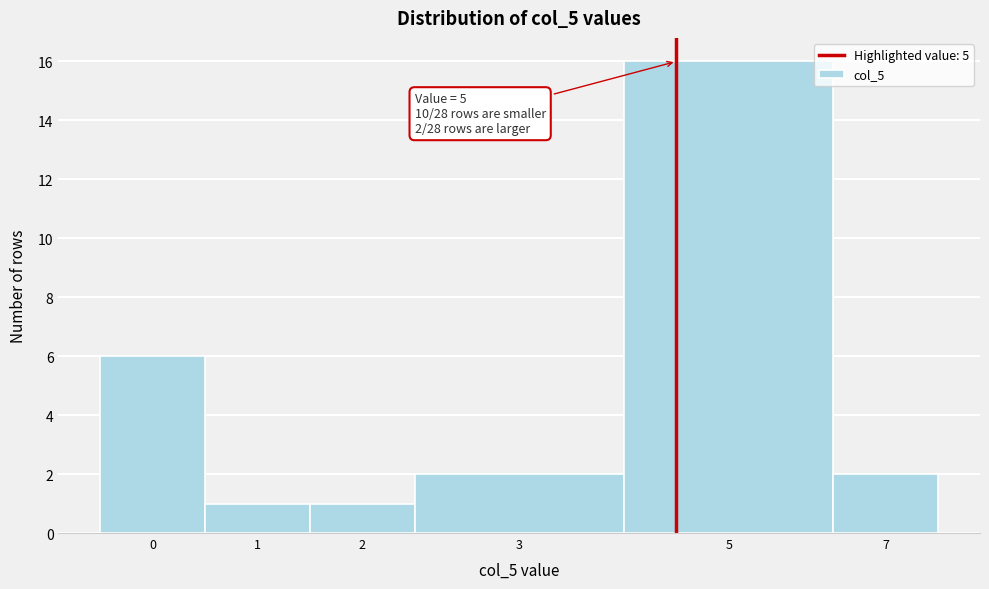

Reading left to right, extract all data points from this chart.

0=6	1=1	2=1	3=2	5=16	7=2